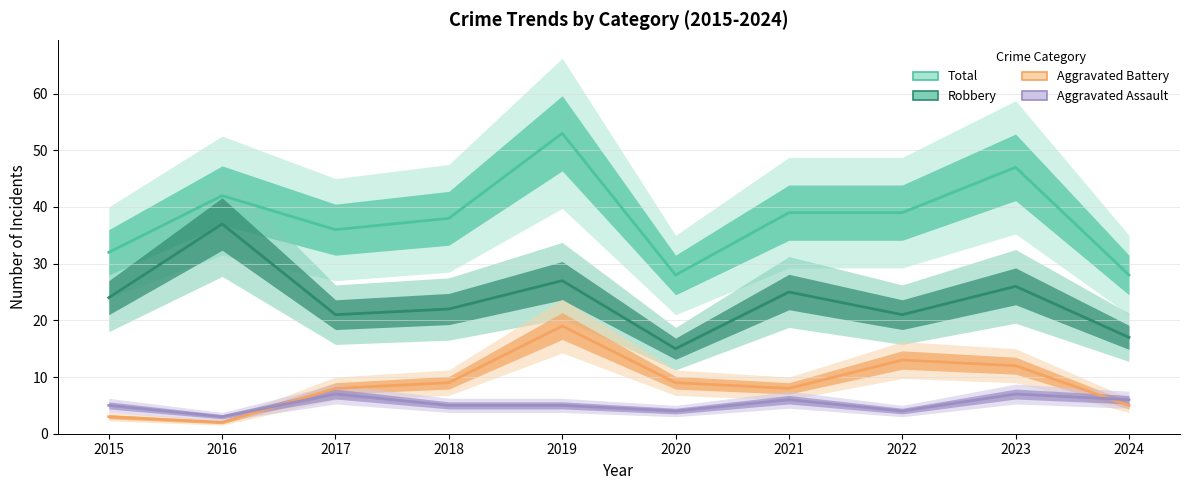

Is it true that Aggravated Assault equals 5 at 2015?

True